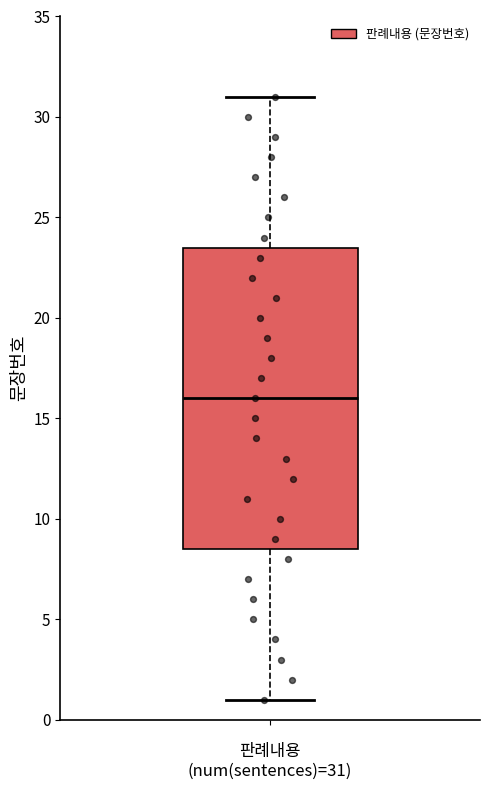

Read this box plot against the y-axis: the position of the median line, the range covered by the box, and the ends of both whiskers. The values are not printed on the chart, so give them approximately, as read against the axis.

median 16.0, box 8.5 to 23.5, whiskers 1.0 to 31.0